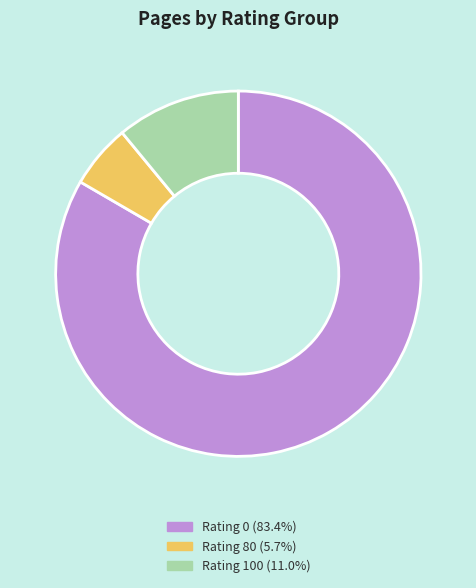

Is there a majority slice in this chart?

Yes